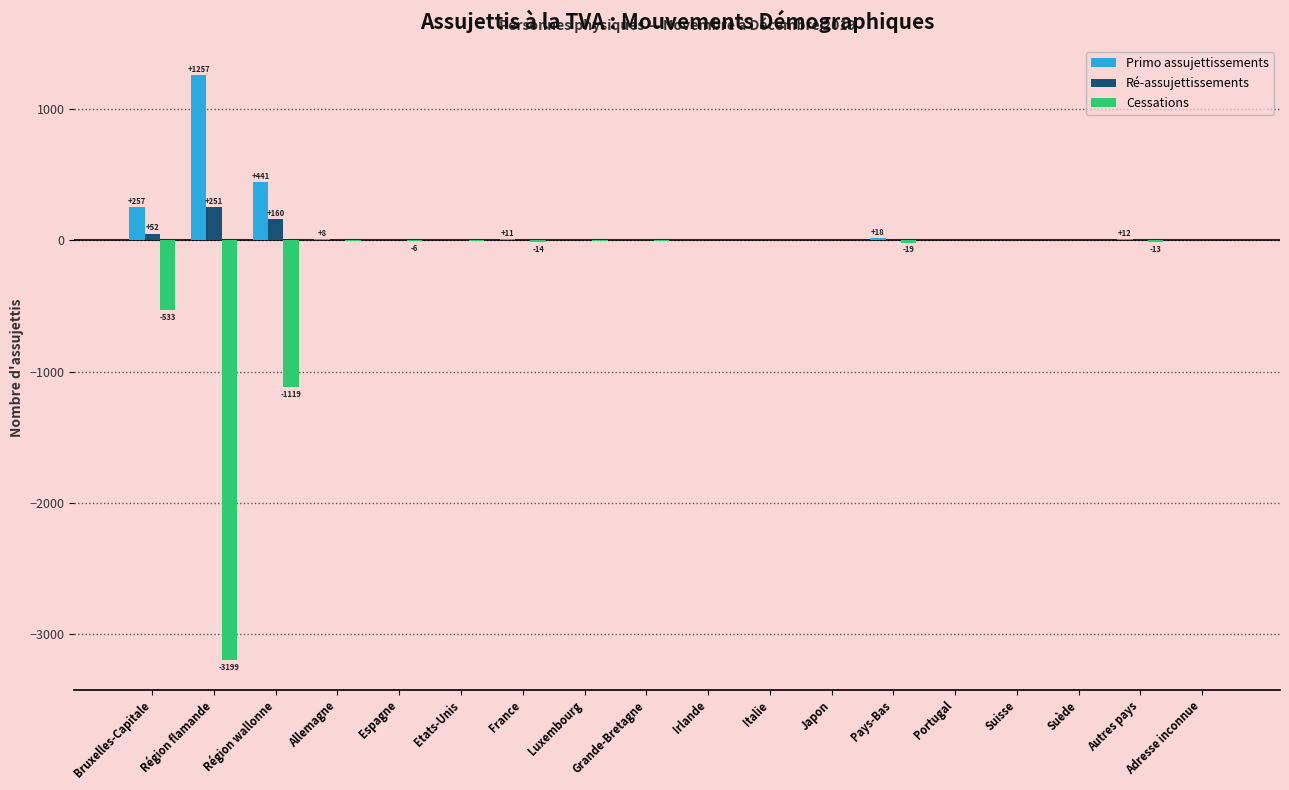

True or false: Primo assujettissements has a value of 8 at Allemagne.

True